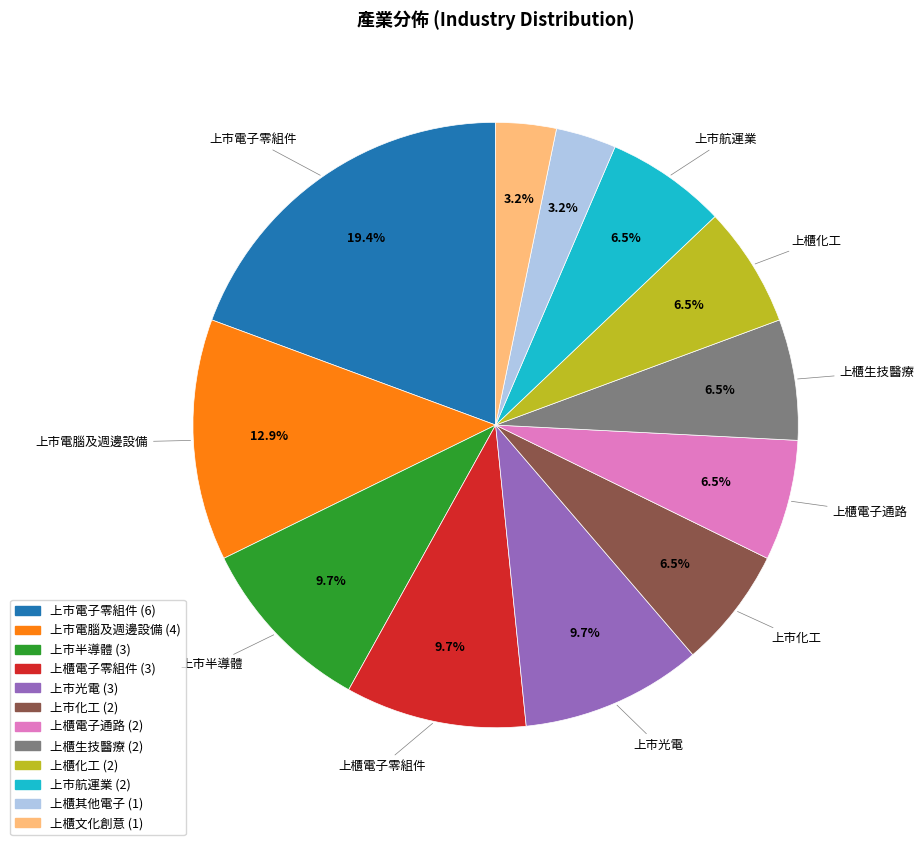

How many slices are in this pie chart?

12